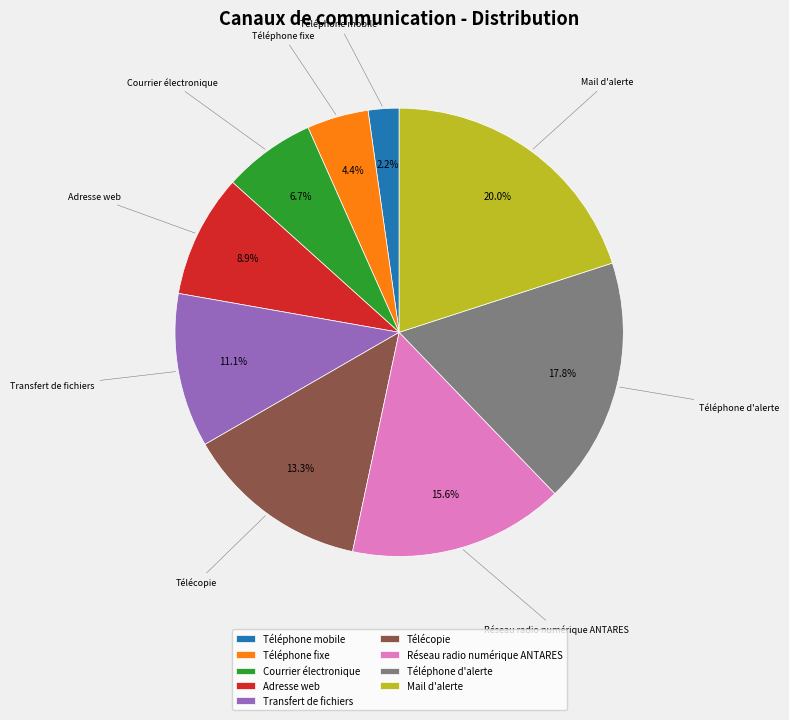

Which slice is the largest?

Mail d'alerte